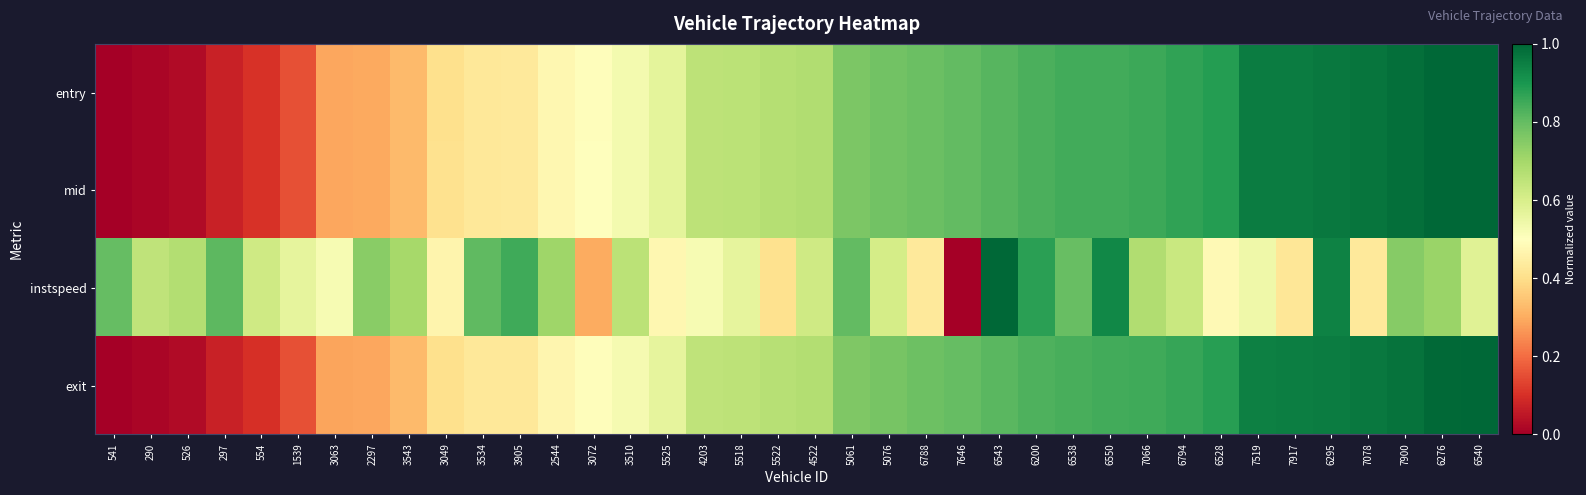

Between 3072 and 6550, which series saw the biggest shift?

instspeed